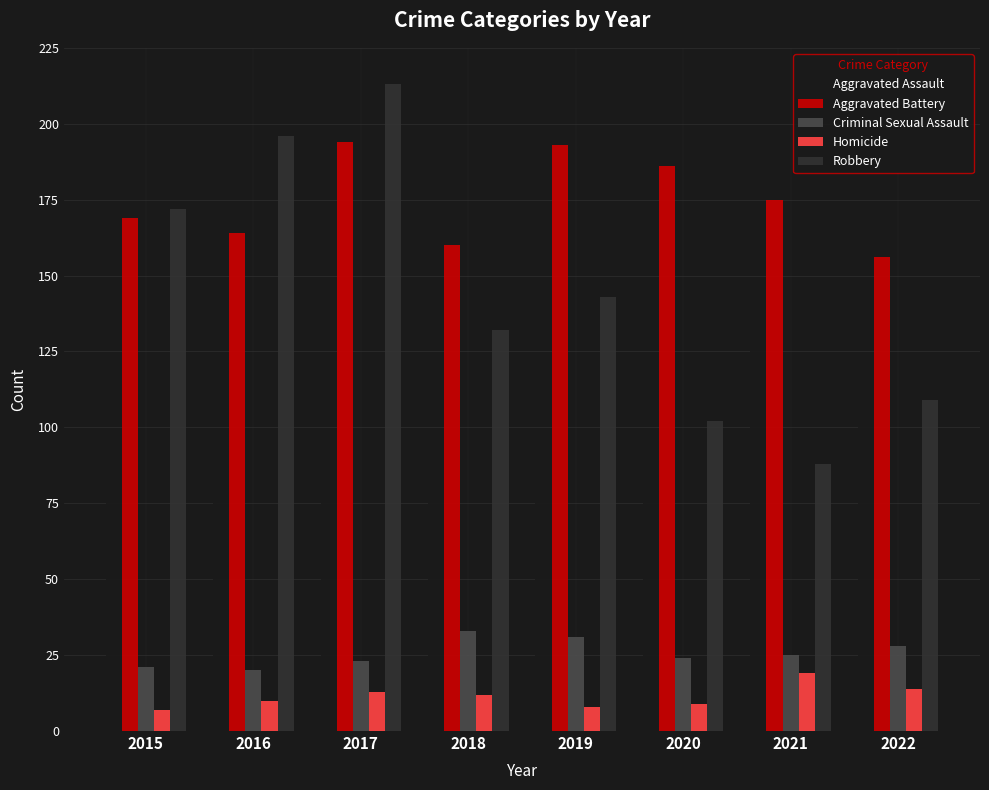

Is the value of Homicide at 2017 greater than the value of Robbery at 2022?

No